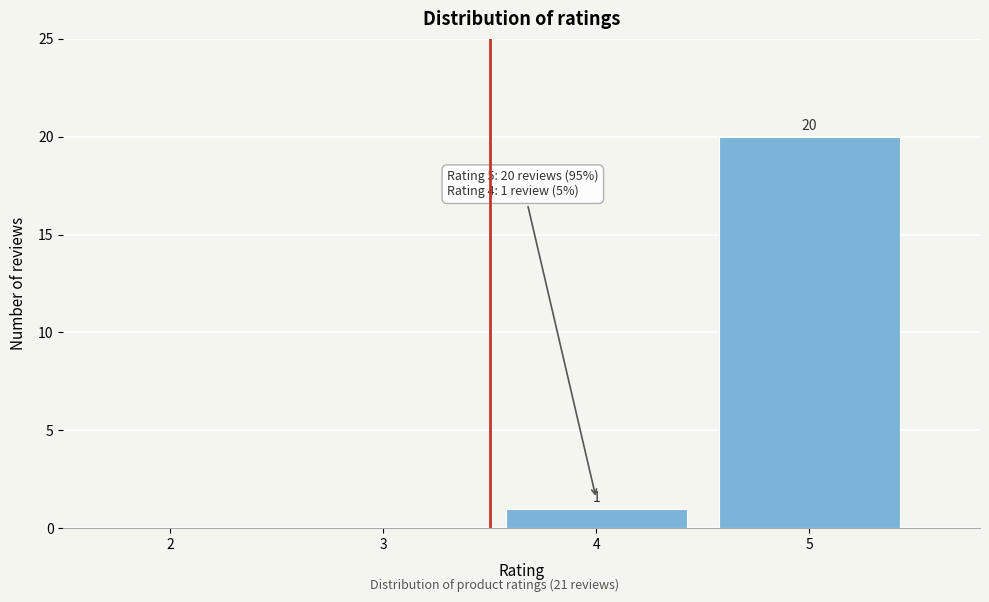

Which range on the x-axis has the tallest bar?

4.5 to 5.5